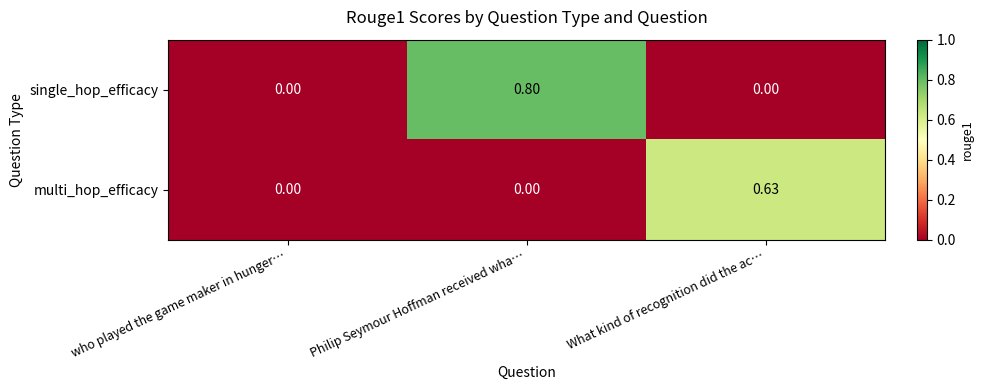

List the series in order of their overall mean, lowest first.

multi_hop_efficacy, single_hop_efficacy